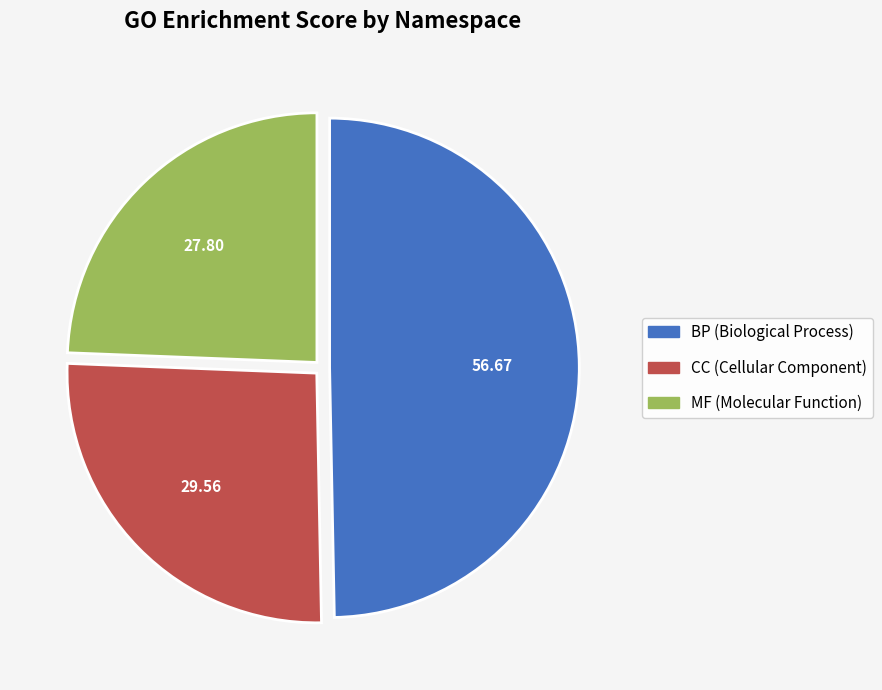

Is there a majority slice in this chart?

No